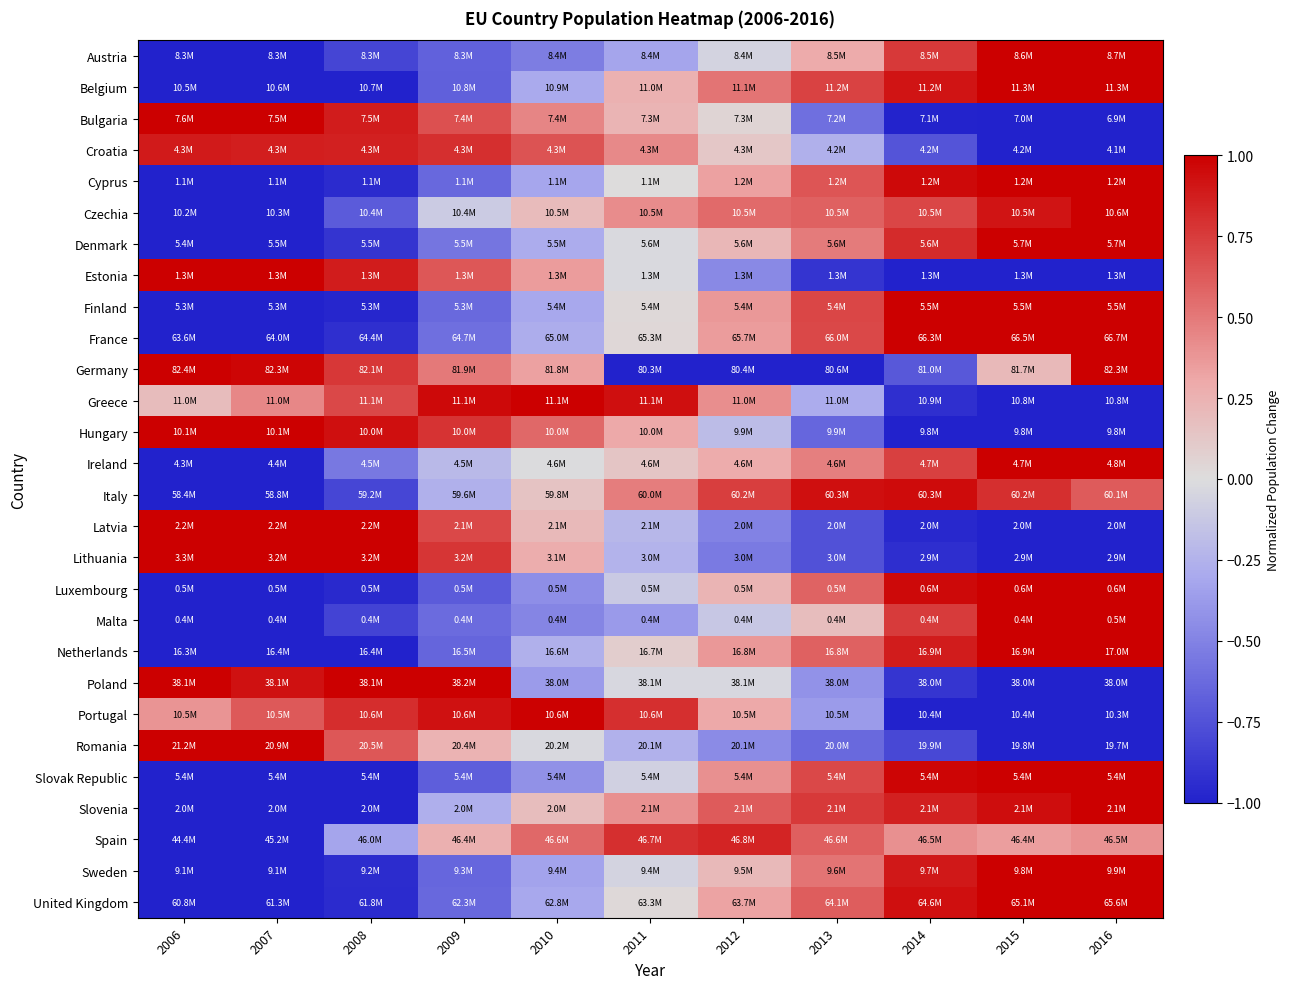

Between 2006 and 2016, which is larger?

2016